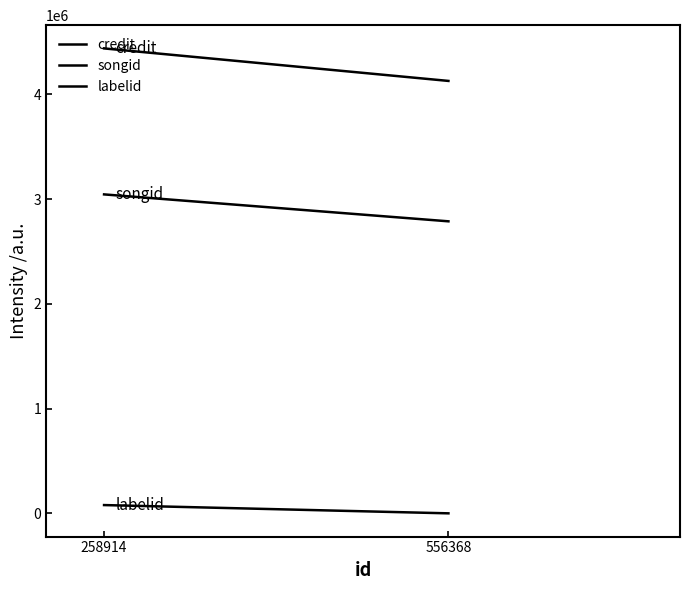

Count the number of data series in this chart.

3